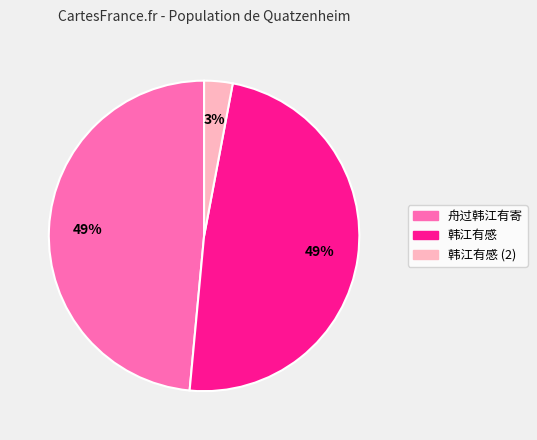

To the nearest percent, what is the average slice percentage?

33%